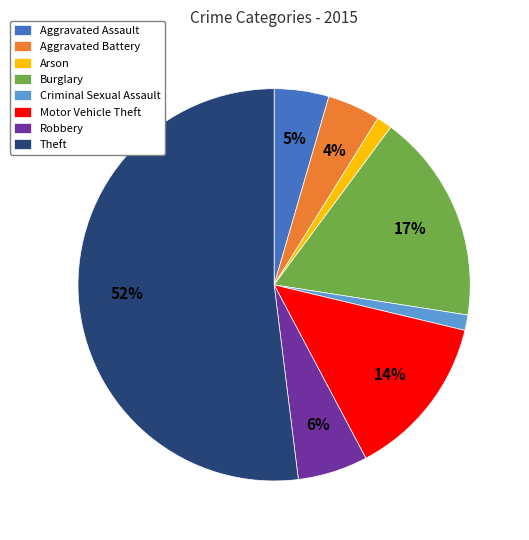

What is the largest slice in the pie chart?

Theft